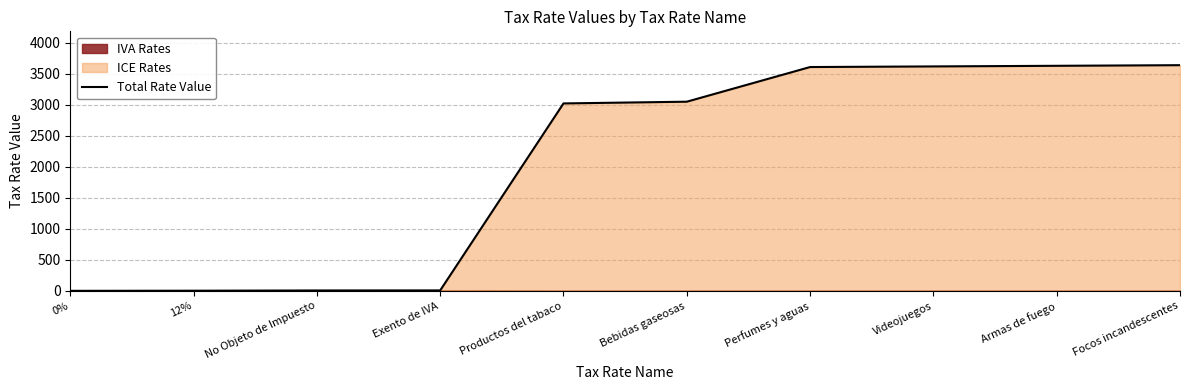

What is the sum of all values?

20589